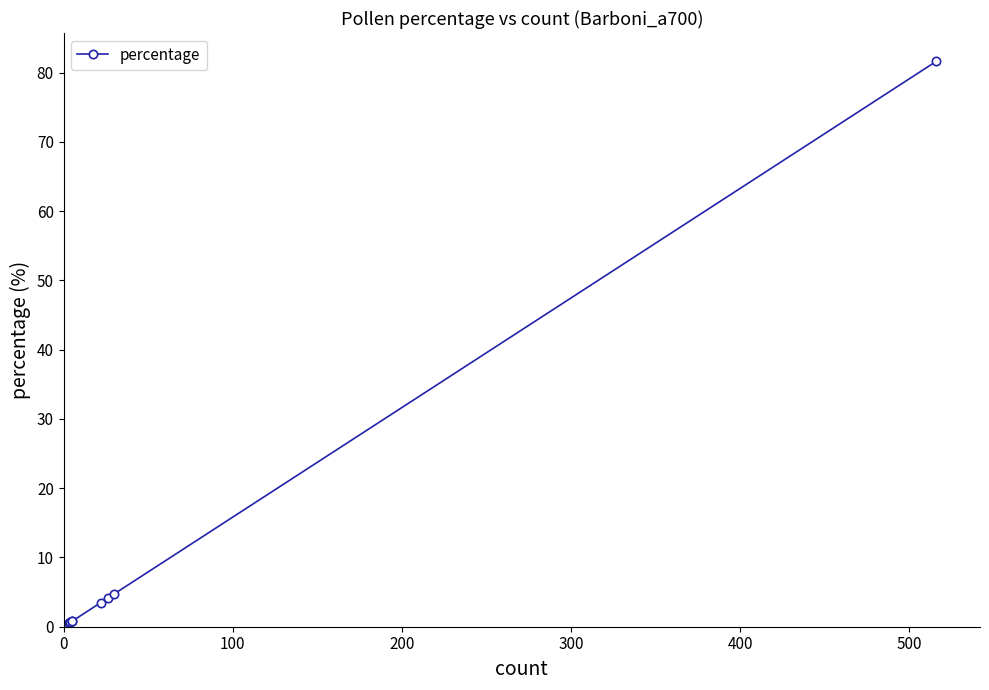

Reading left to right, extract all data points from this chart.

0.2	0.2	0.2	0.2	0.2	0.2	0.2	0.2	0.2	0.2	0.2	0.2	0.3	0.3	0.3	0.5	0.5	0.6	0.8	0.8	3.5	4.1	4.7	81.6